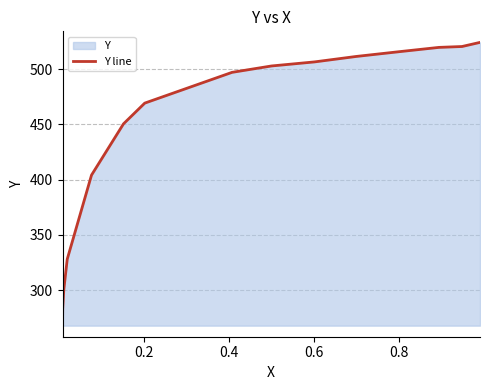

What is the minimum value shown in the chart?

268.0